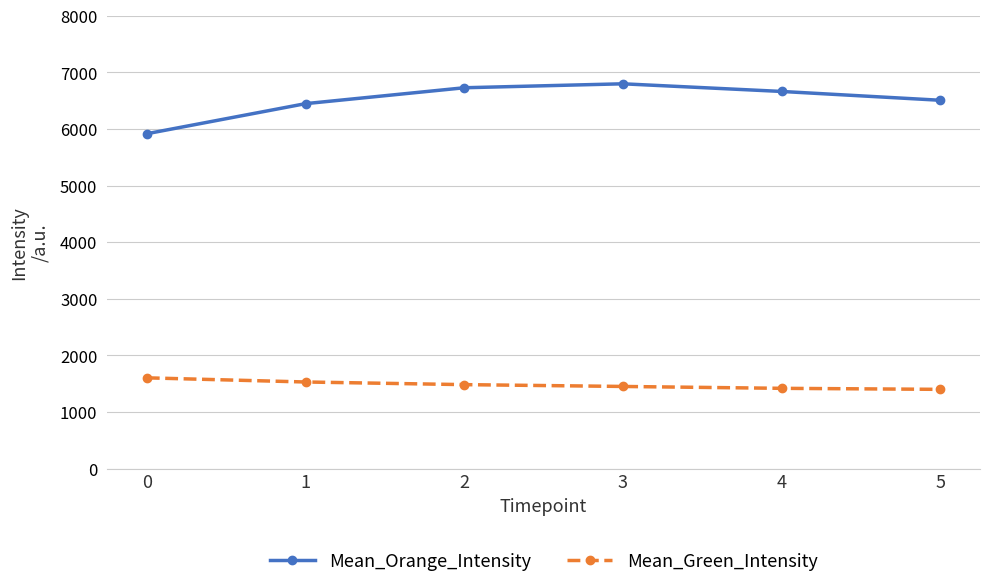

True or false: Mean_Green_Intensity and Mean_Orange_Intensity intersect in this chart.

False